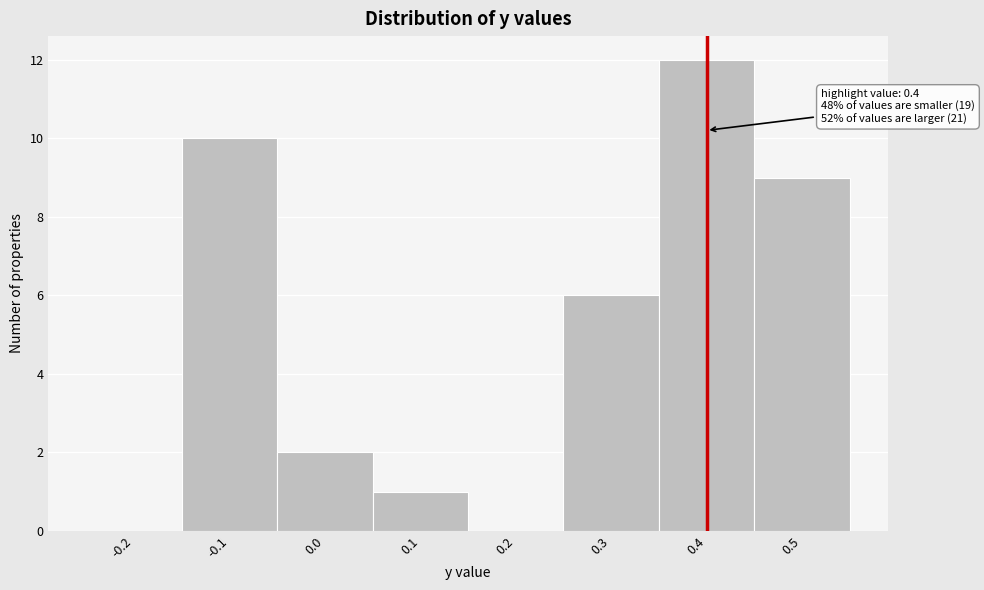

Over which range of the x-axis is the bar tallest?

0.35 to 0.45